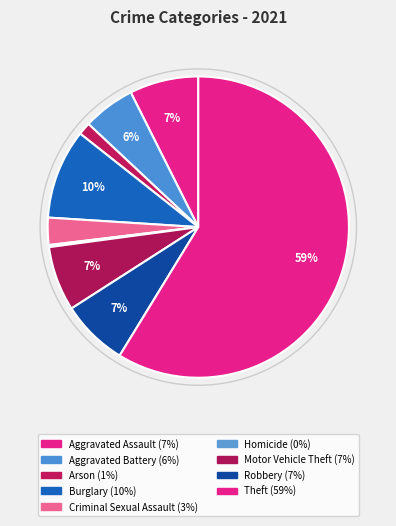

Rank the categories by value from lowest to highest.

Homicide, Arson, Criminal Sexual Assault, Aggravated Battery, Motor Vehicle Theft, Robbery, Aggravated Assault, Burglary, Theft